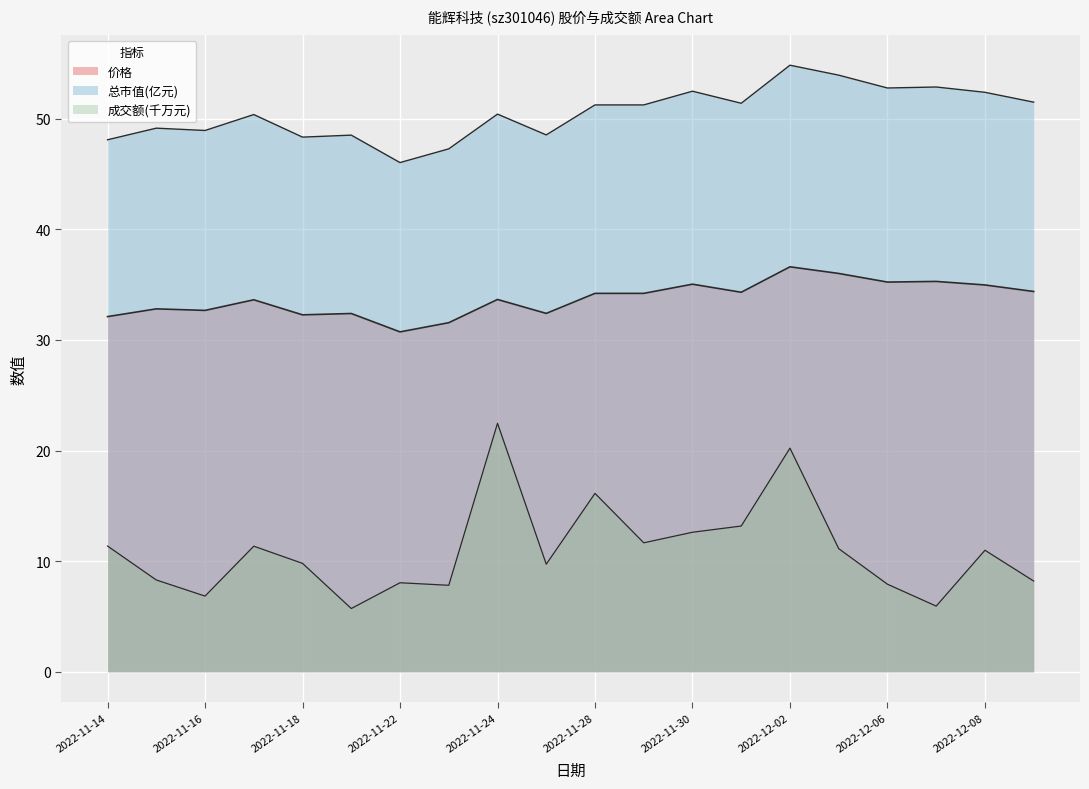

How many data points does each series have?

20